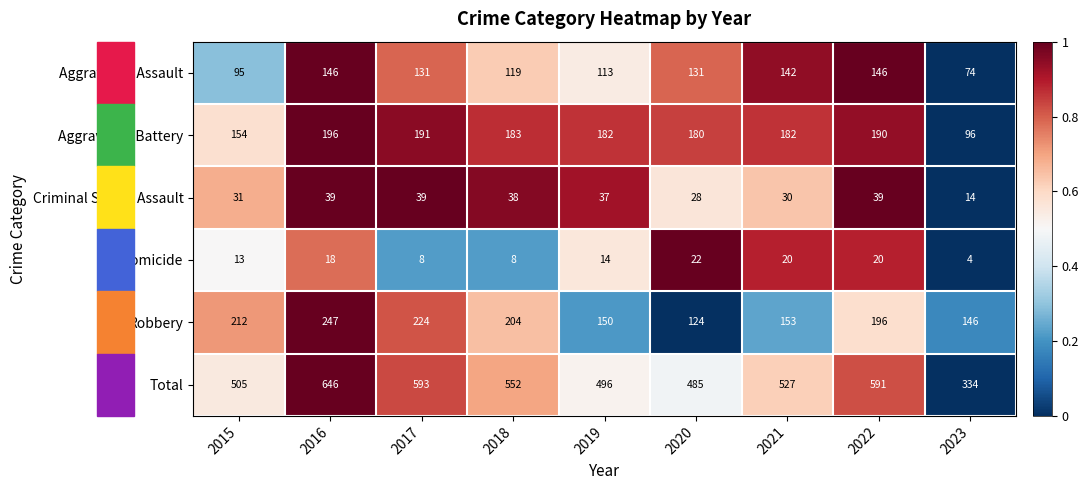

What is the spread (max minus min) of values at 2023?

330